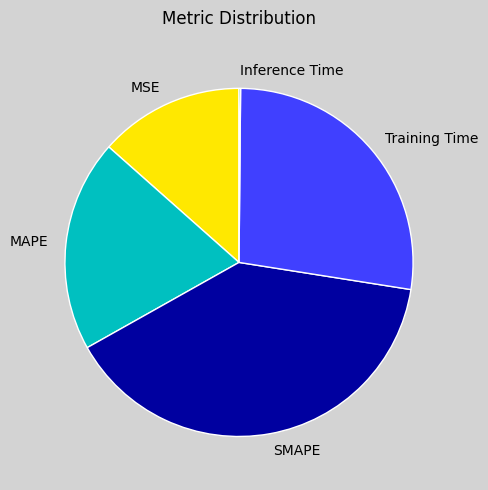

Which category has the biggest portion of the pie?

SMAPE